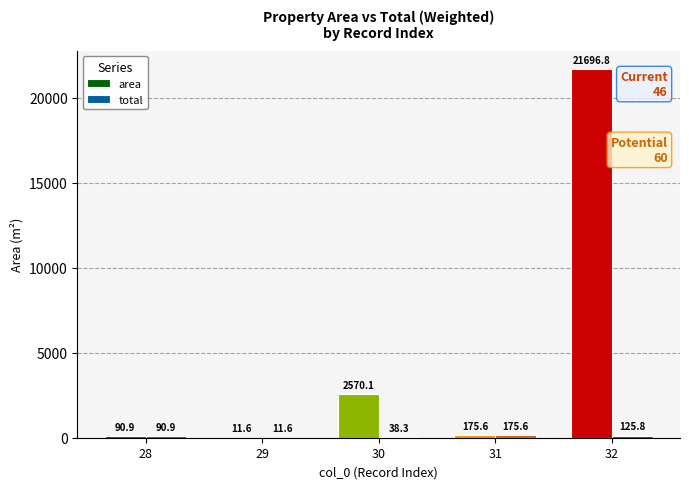

Is the value of area at 32 greater than the value of total at 29?

Yes